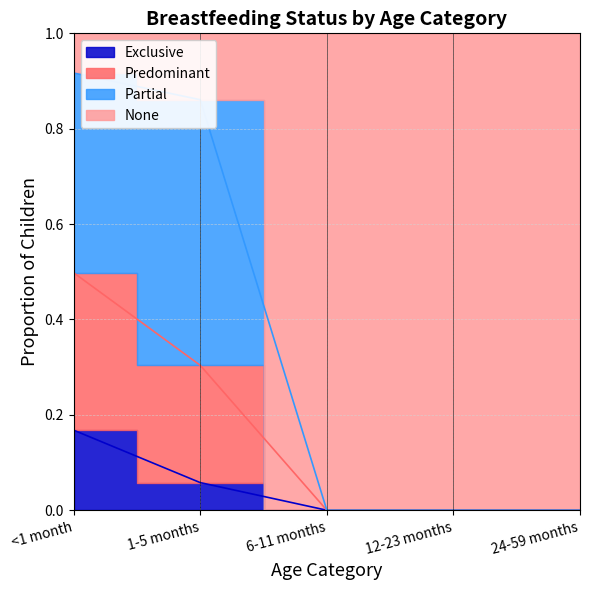

What is the greatest value displayed?

0.9